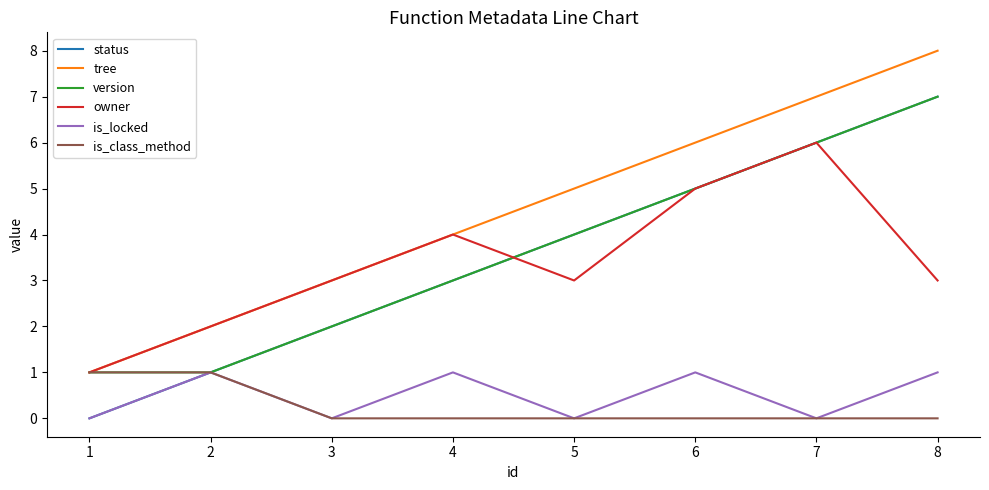

What is the difference between the highest and lowest values at 5?

5